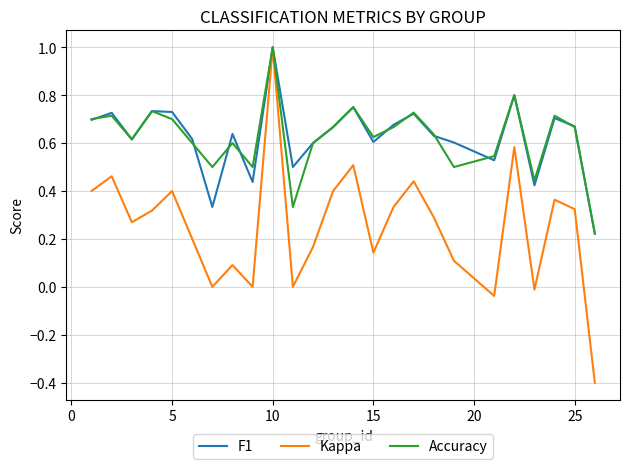

Which series has the largest range (max minus min)?

Kappa